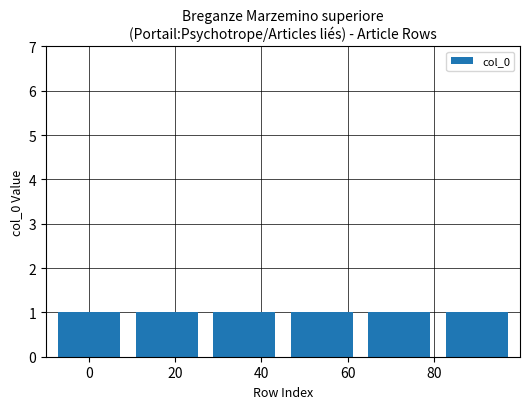

List the labels in order of value, largest first.

row 5, row 4, row 3, row 2, row 1, row 0